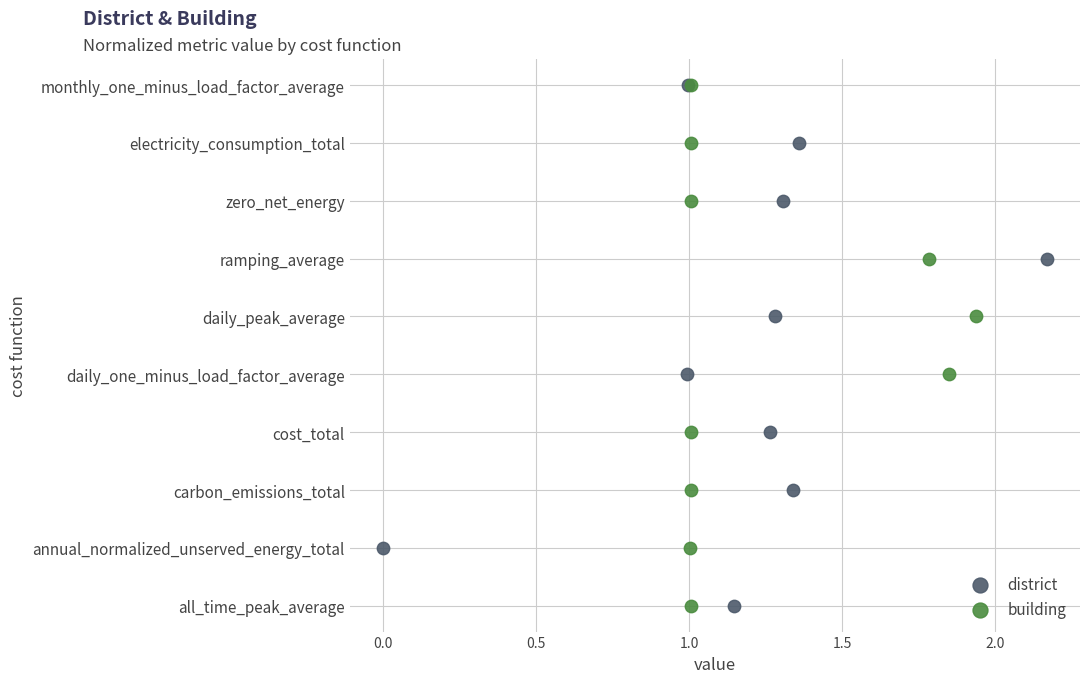

What are all the series names shown in the legend?

district, building